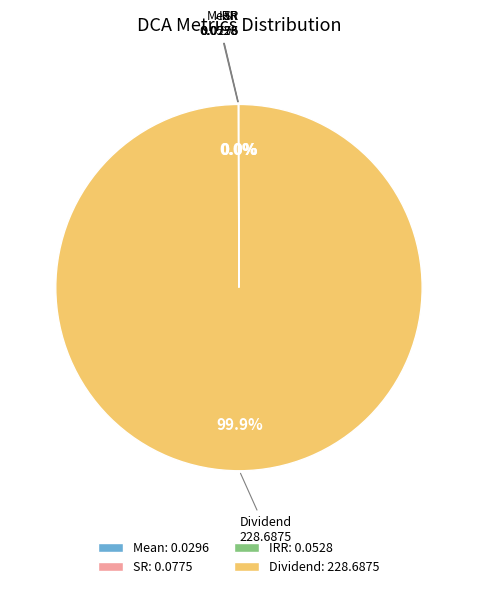

Does any single category account for the majority?

Yes